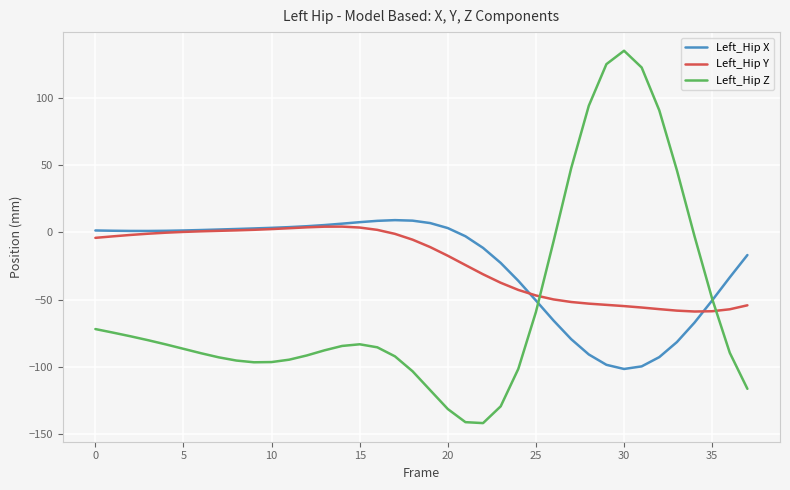

True or false: Left_Hip Y and Left_Hip Z intersect in this chart.

True